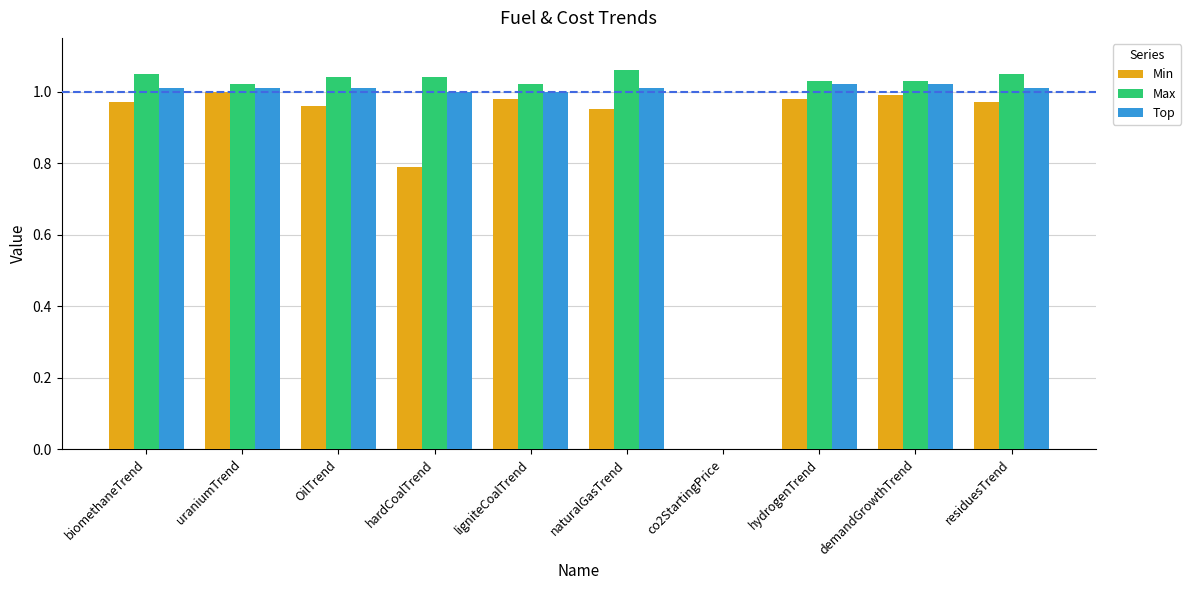

Count the number of data series in this chart.

3